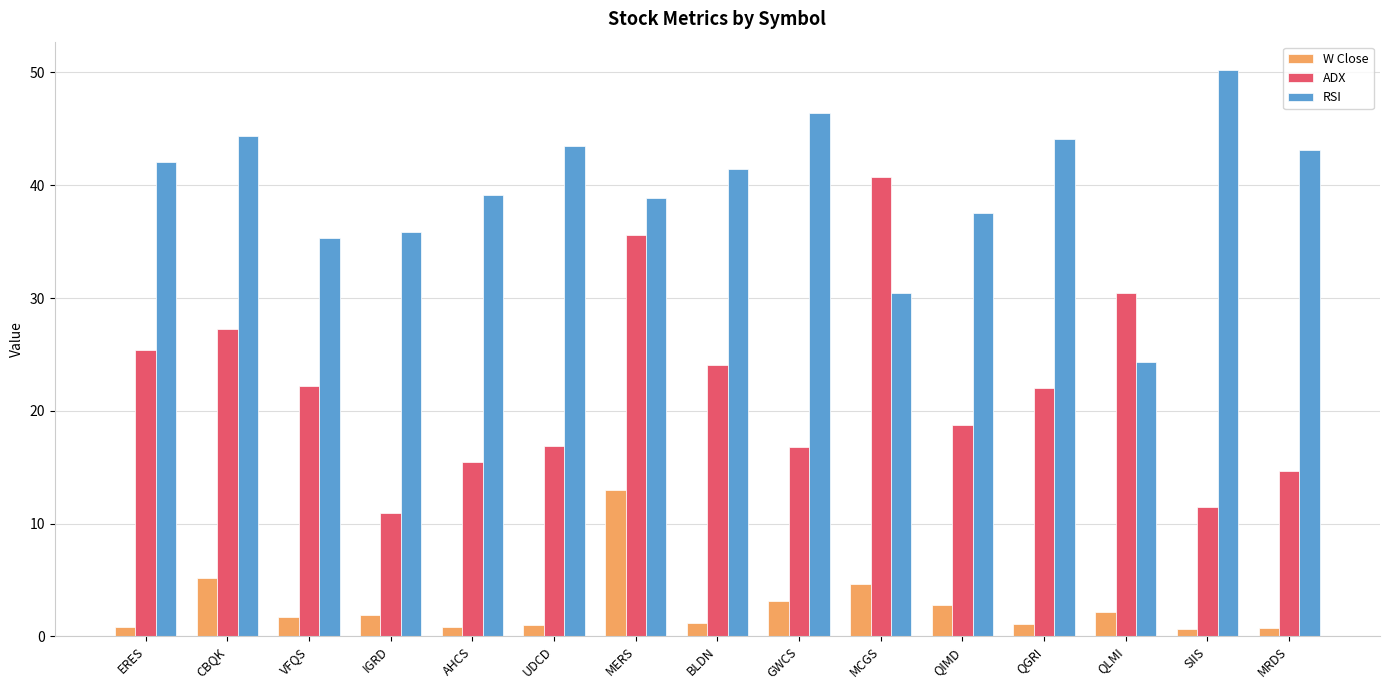

Which category has the highest value in the W Close series?

MERS